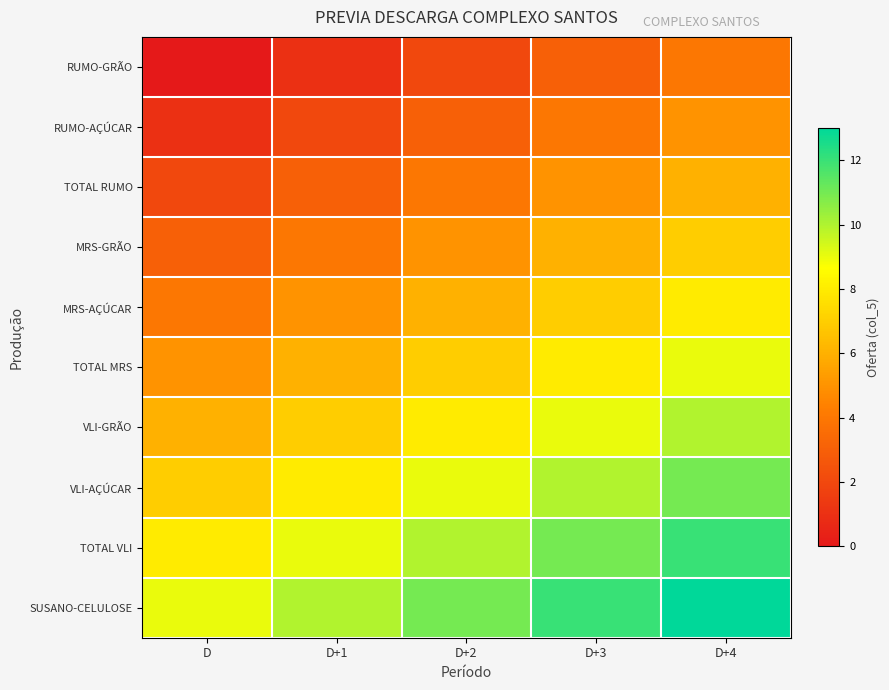

Reading left to right, extract all data points from this chart.

RUMO-GRÃO: D=0	D+1=1	D+2=2	D+3=3	D+4=4
RUMO-AÇÚCAR: D=1	D+1=2	D+2=3	D+3=4	D+4=5
TOTAL RUMO: D=2	D+1=3	D+2=4	D+3=5	D+4=6
MRS-GRÃO: D=3	D+1=4	D+2=5	D+3=6	D+4=7
MRS-AÇÚCAR: D=4	D+1=5	D+2=6	D+3=7	D+4=8
TOTAL MRS: D=5	D+1=6	D+2=7	D+3=8	D+4=9
VLI-GRÃO: D=6	D+1=7	D+2=8	D+3=9	D+4=10
VLI-AÇÚCAR: D=7	D+1=8	D+2=9	D+3=10	D+4=11
TOTAL VLI: D=8	D+1=9	D+2=10	D+3=11	D+4=12
SUSANO-CELULOSE: D=9	D+1=10	D+2=11	D+3=12	D+4=13